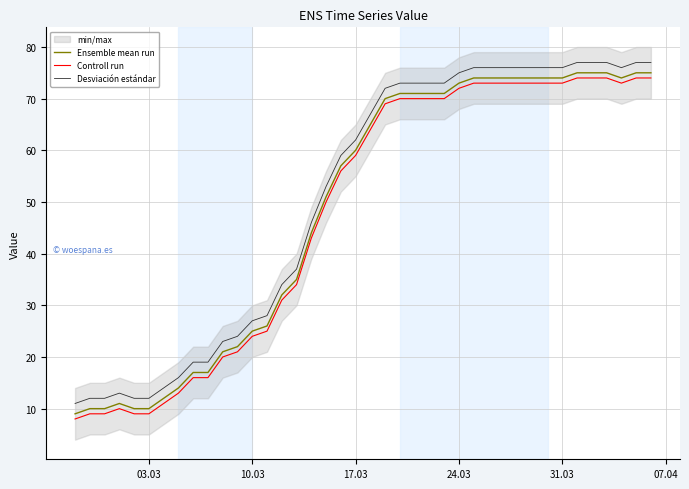

True or false: Controll run and Ensemble mean run intersect in this chart.

False